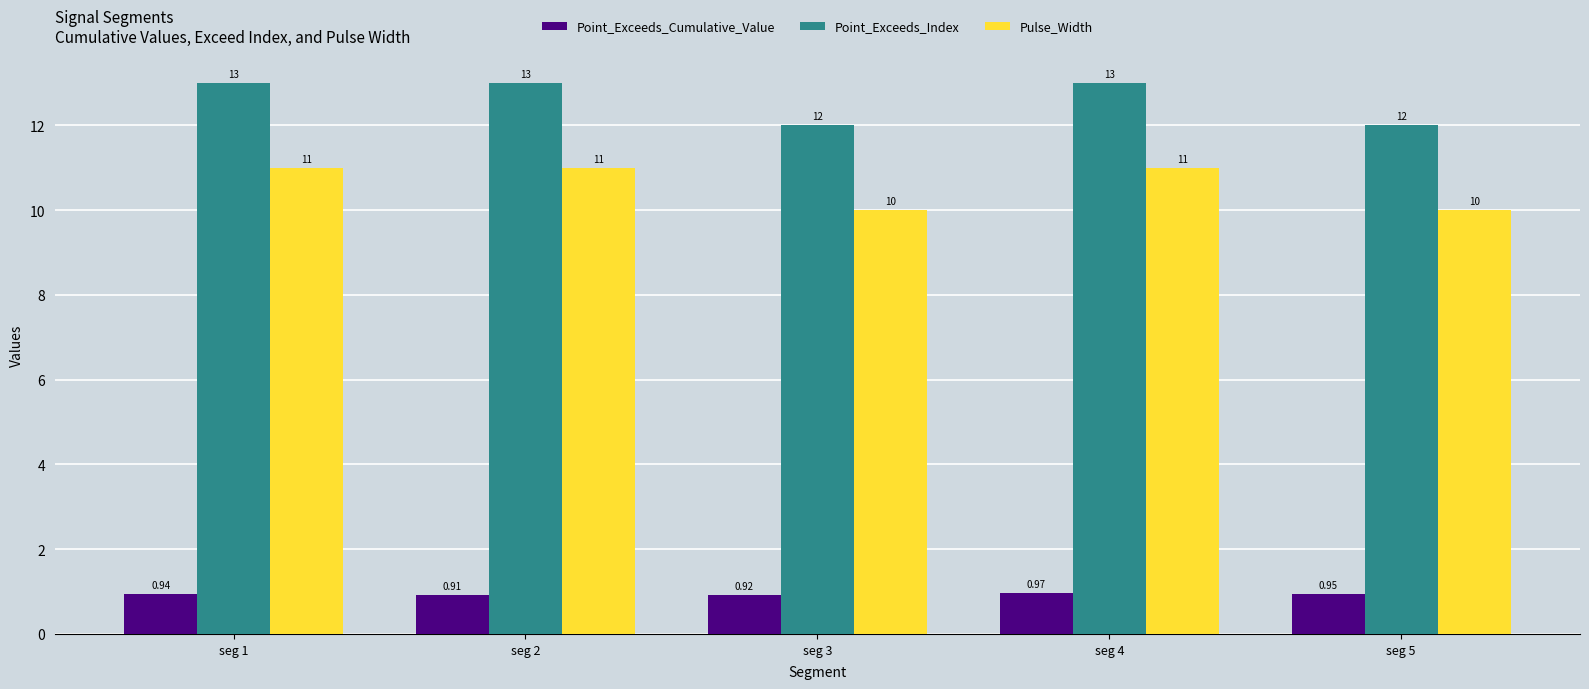

What is the average value of the Point_Exceeds_Index series?

12.6